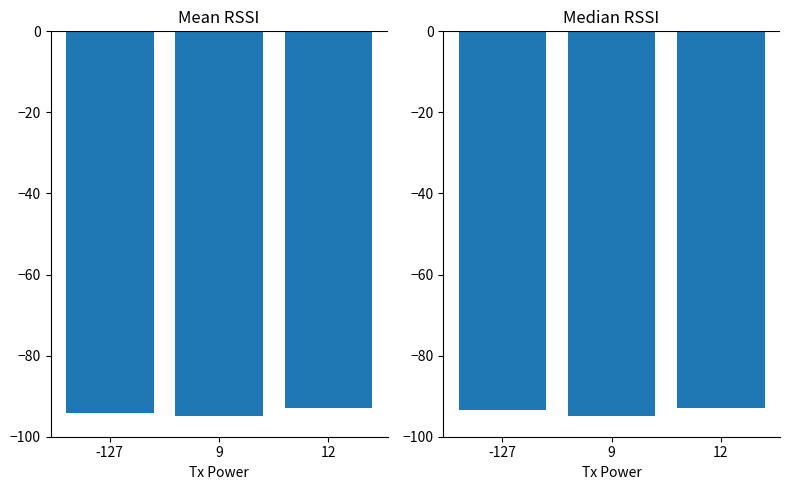

List the series in order of their overall mean, highest first.

Median RSSI, Mean RSSI